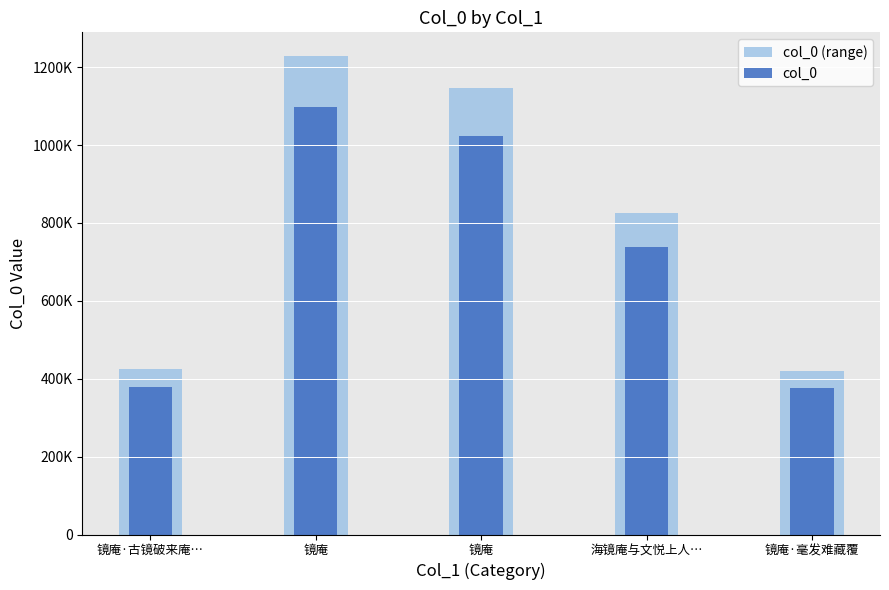

List the series in order of their overall mean, lowest first.

col_0, col_0 (range)